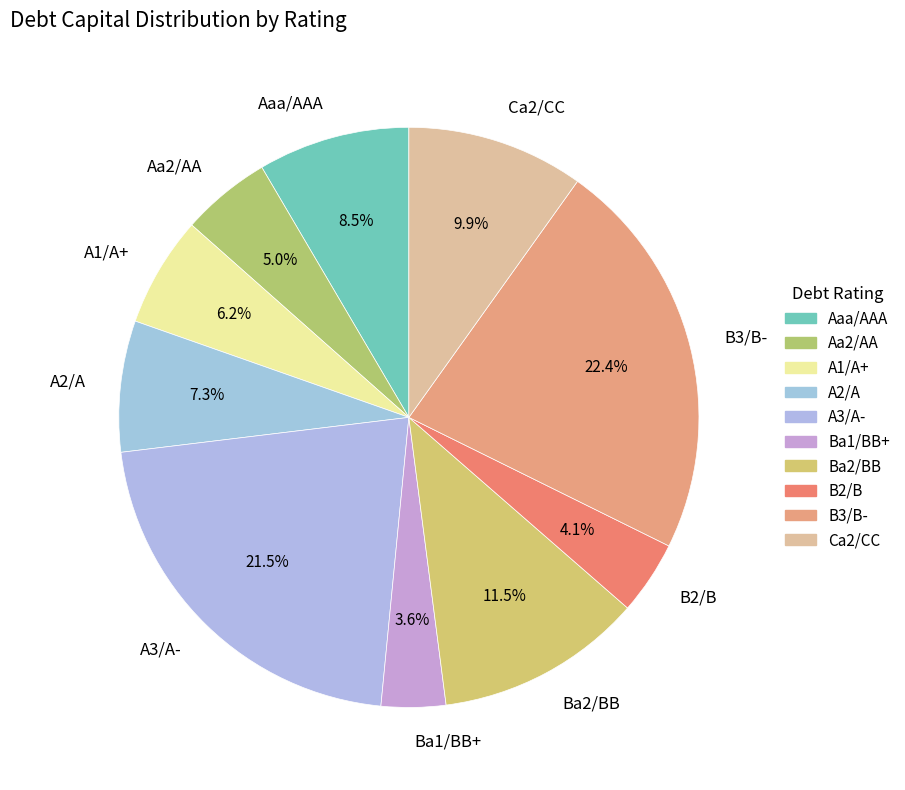

How many slices are in this pie chart?

10